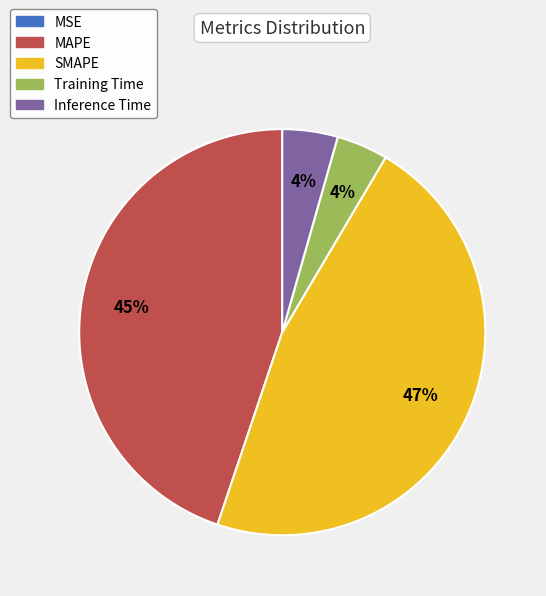

To the nearest percent, what percentage of the pie is MAPE?

45%